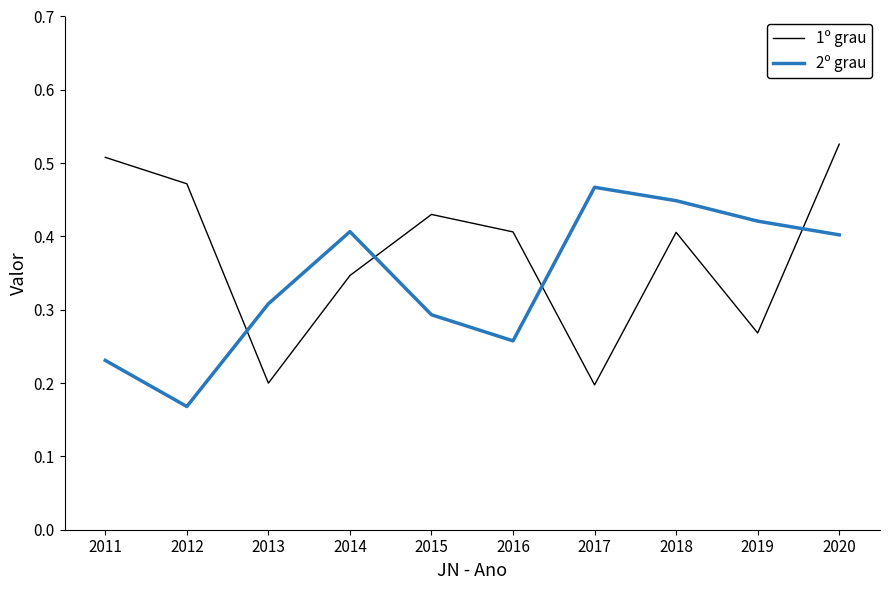

Which series has the largest total across all categories?

1º grau